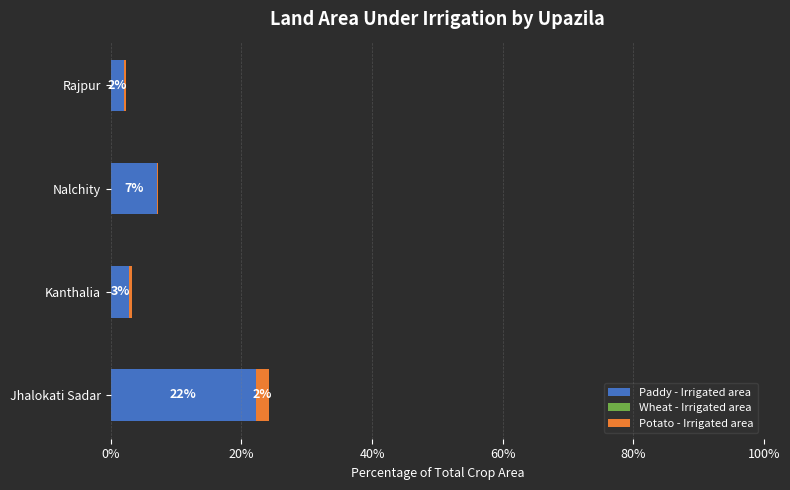

Count the number of categories in the chart.

4